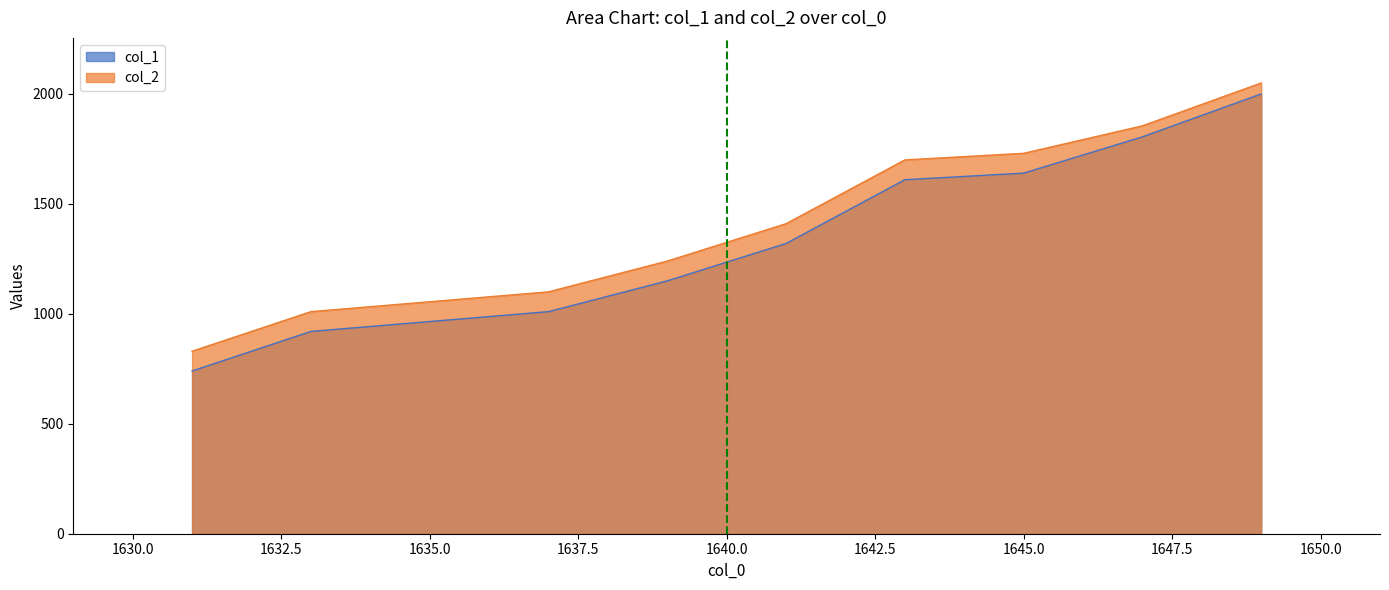

The value of col_2 at 1645 is 1730. True or false?

True